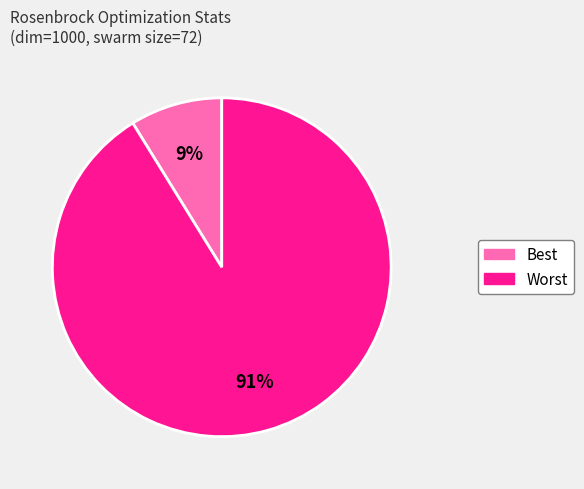

Does any single category account for the majority?

Yes